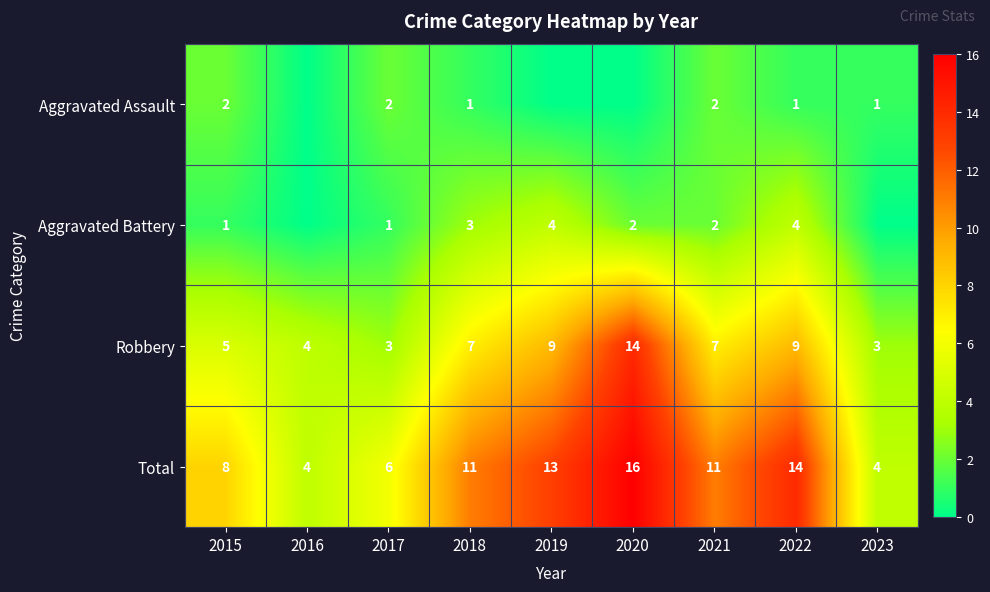

How many distinct data groups are displayed?

4